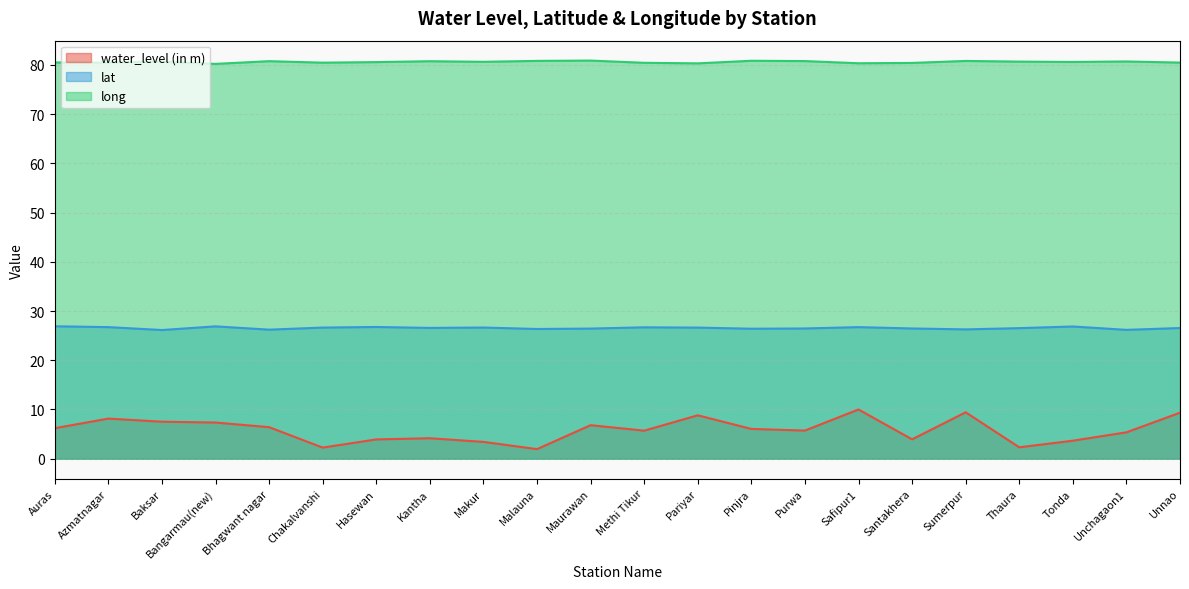

What is the difference between the lat values at Sumerpur and Pariyar?

0.4